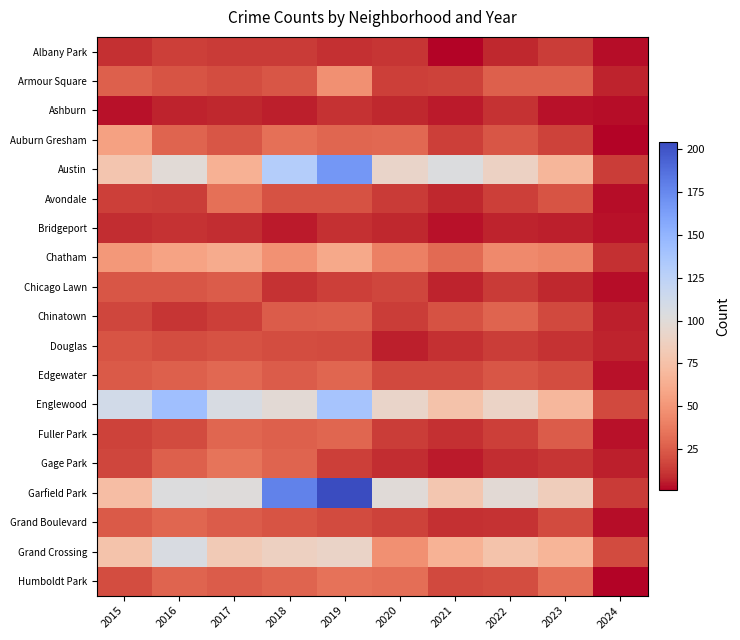

Reading left to right, transcribe all the data shown in this chart.

Albany Park: 2015=10	2016=15	2017=13	2018=13	2019=10	2020=12	2021=1	2022=8	2023=14	2024=3
Armour Square: 2015=27	2016=22	2017=20	2018=23	2019=47	2020=15	2021=16	2022=27	2023=27	2024=7
Ashburn: 2015=4	2016=7	2017=8	2018=6	2019=11	2020=8	2021=5	2022=11	2023=4	2024=3
Auburn Gresham: 2015=56	2016=28	2017=23	2018=33	2019=29	2020=30	2021=15	2022=23	2023=16	2024=1
Austin: 2015=78	2016=99	2017=65	2018=130	2019=167	2020=92	2021=104	2022=89	2023=68	2024=14
Avondale: 2015=15	2016=14	2017=33	2018=21	2019=21	2020=13	2021=8	2022=15	2023=22	2024=3
Bridgeport: 2015=9	2016=11	2017=9	2018=5	2019=10	2020=8	2021=4	2022=7	2023=6	2024=4
Chatham: 2015=51	2016=57	2017=62	2018=48	2019=60	2020=40	2021=31	2022=44	2023=42	2024=10
Chicago Lawn: 2015=23	2016=23	2017=25	2018=11	2019=15	2020=17	2021=7	2022=13	2023=8	2024=3
Chinatown: 2015=17	2016=12	2017=15	2018=25	2019=26	2020=14	2021=21	2022=28	2023=18	2024=6
Douglas: 2015=22	2016=20	2017=21	2018=20	2019=19	2020=6	2021=10	2022=14	2023=11	2024=7
Edgewater: 2015=24	2016=27	2017=30	2018=25	2019=29	2020=18	2021=18	2022=23	2023=20	2024=4
Englewood: 2015=111	2016=142	2017=107	2018=98	2019=138	2020=92	2021=76	2022=90	2023=69	2024=18
Fuller Park: 2015=16	2016=19	2017=29	2018=27	2019=29	2020=14	2021=10	2022=15	2023=25	2024=4
Gage Park: 2015=17	2016=27	2017=35	2018=28	2019=15	2020=9	2021=5	2022=9	2023=12	2024=6
Garfield Park: 2015=73	2016=103	2017=101	2018=178	2019=204	2020=100	2021=79	2022=98	2023=85	2024=13
Grand Boulevard: 2015=24	2016=29	2017=25	2018=22	2019=19	2020=16	2021=10	2022=11	2023=19	2024=3
Grand Crossing: 2015=77	2016=106	2017=82	2018=88	2019=91	2020=47	2021=66	2022=77	2023=67	2024=19
Humboldt Park: 2015=20	2016=28	2017=25	2018=28	2019=34	2020=32	2021=18	2022=20	2023=32	2024=1